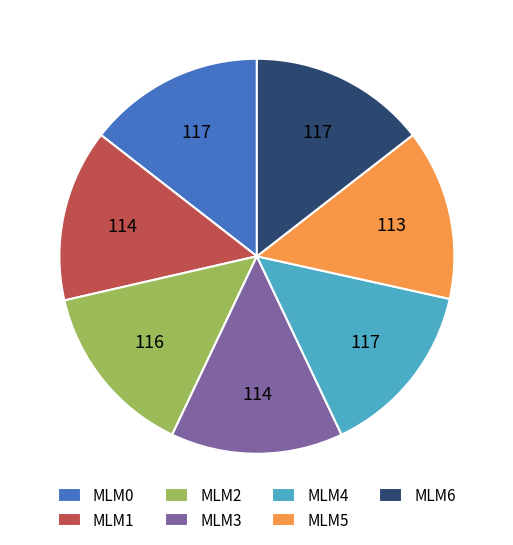

How many slices are in this pie chart?

7